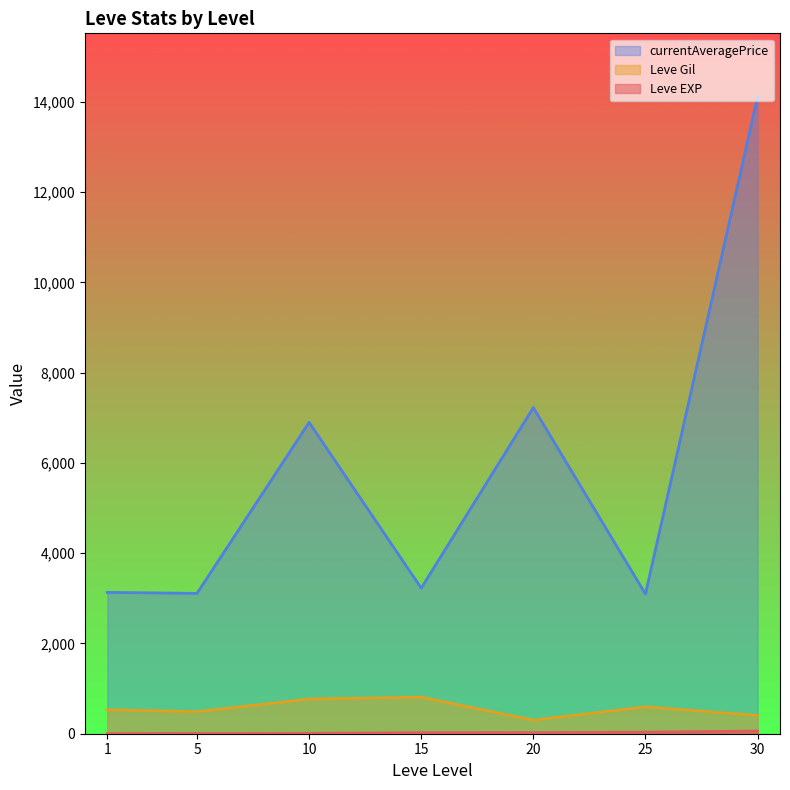

How many distinct data groups are displayed?

3